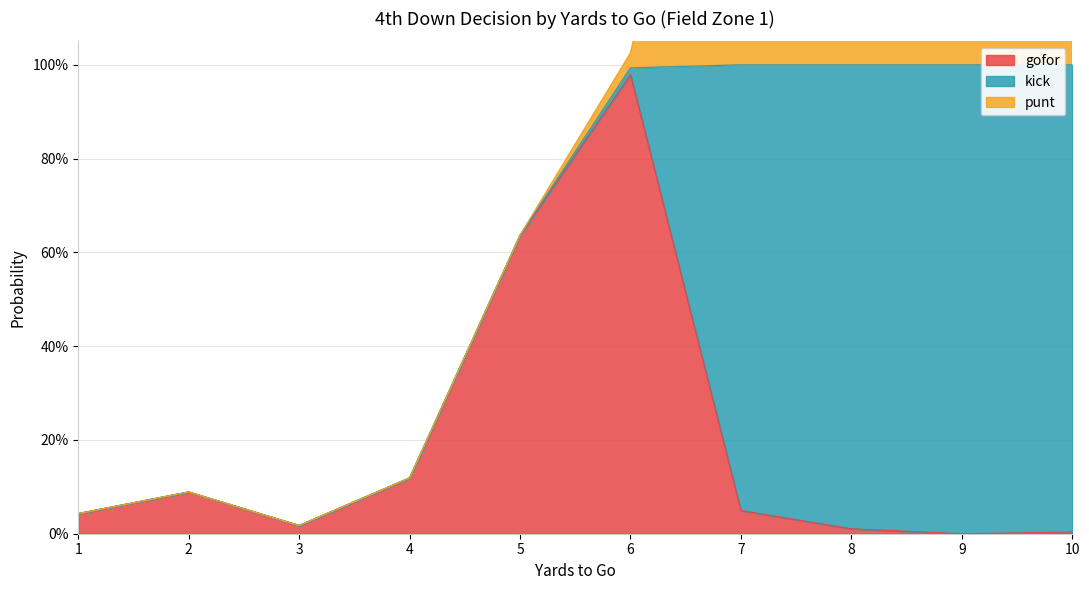

What are all the series names shown in the legend?

gofor, kick, punt